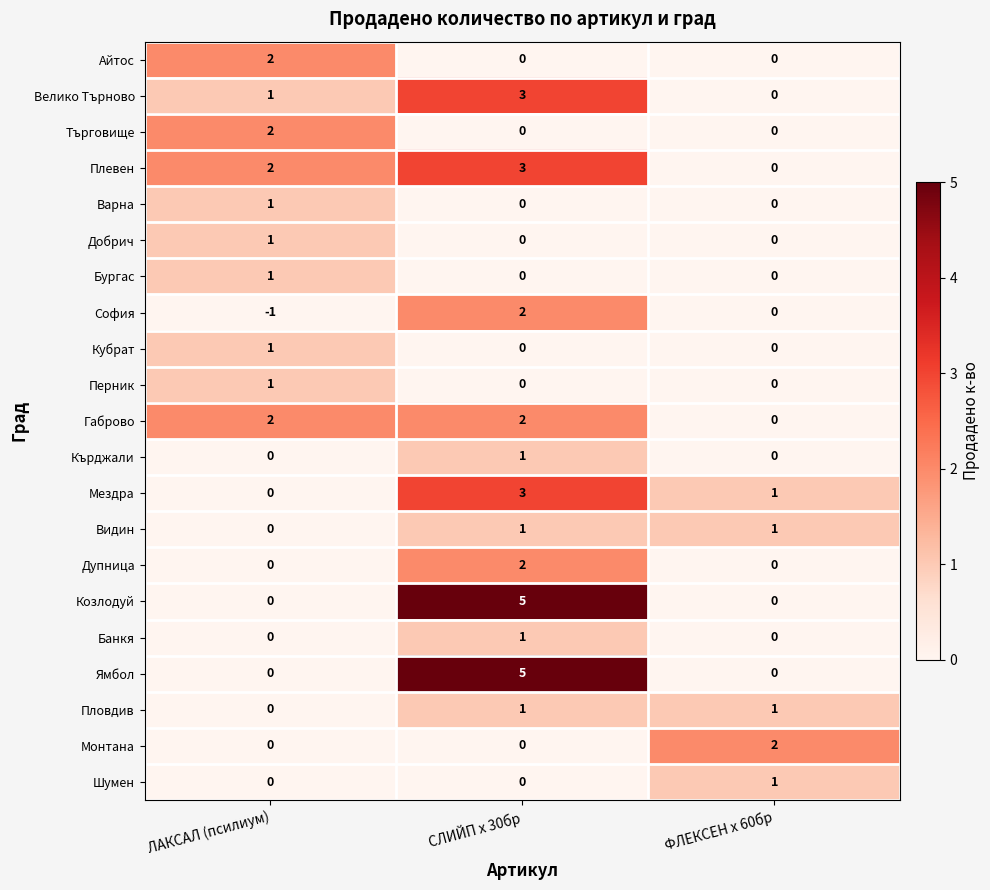

What is the total value across all series at ЛАКСАЛ (псилиум)?

13